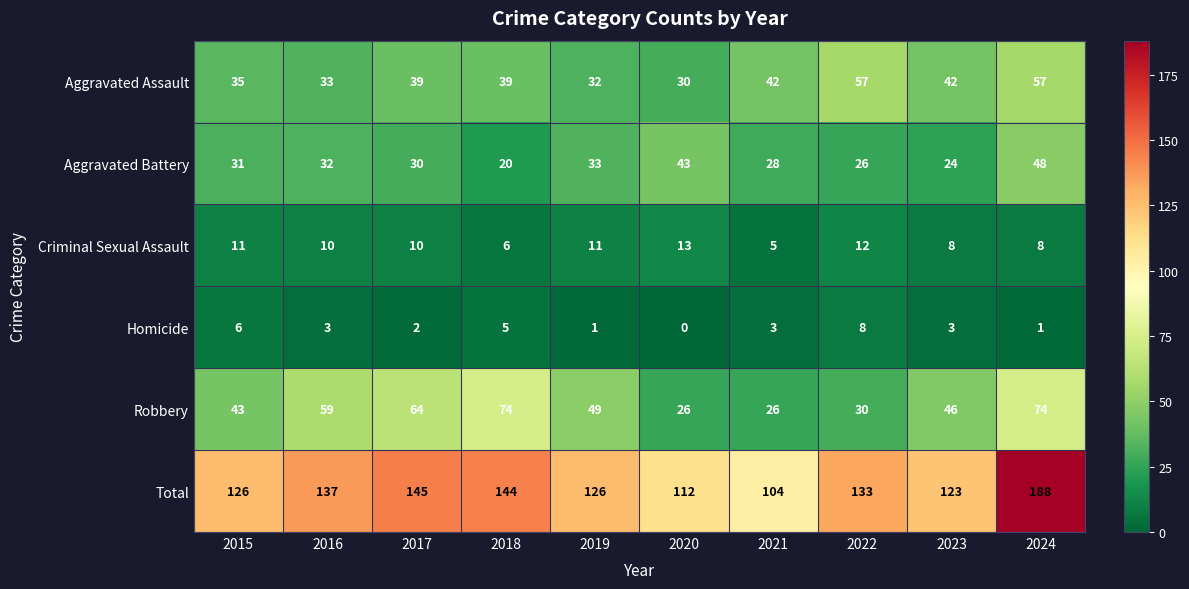

At which category is the sum across all series the highest?

2024